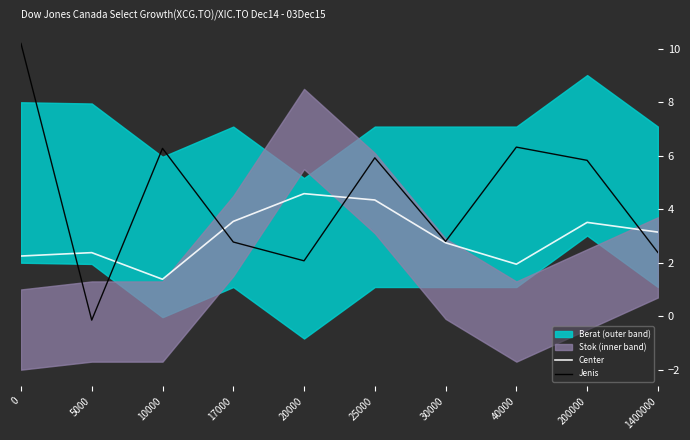

Is the value of Jenis at 40000 greater than the value of Center at 0?

Yes